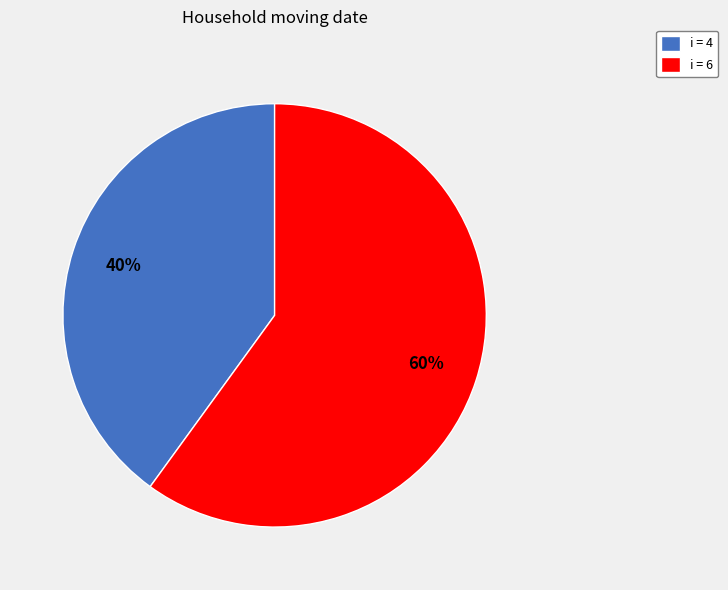

Approximately how many times larger is the value at i = 4 compared to i = 6?

0.7